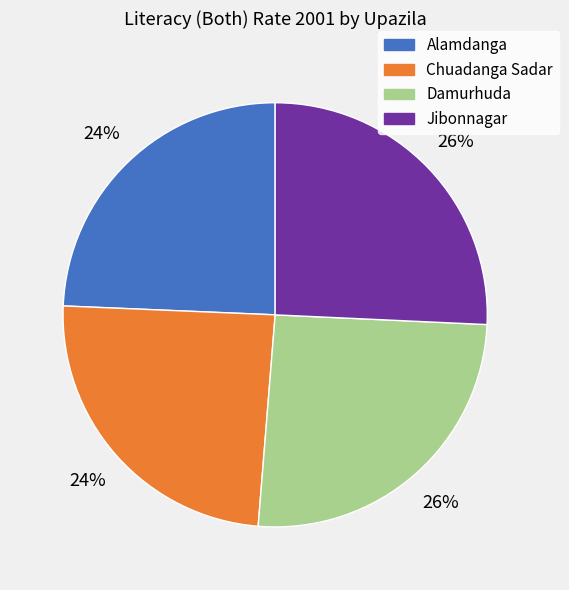

Combined, do Jibonnagar and Damurhuda account for over 50%?

Yes